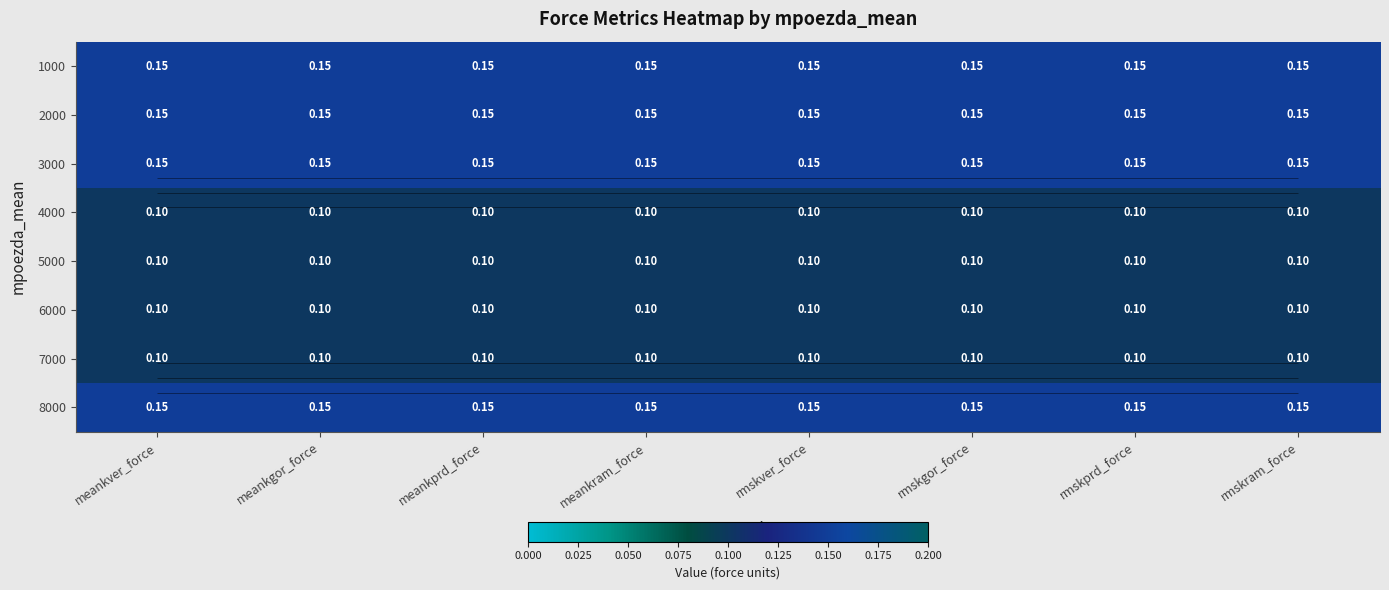

List the series in order of their peak value, lowest first.

4000, 5000, 6000, 7000, 1000, 2000, 3000, 8000